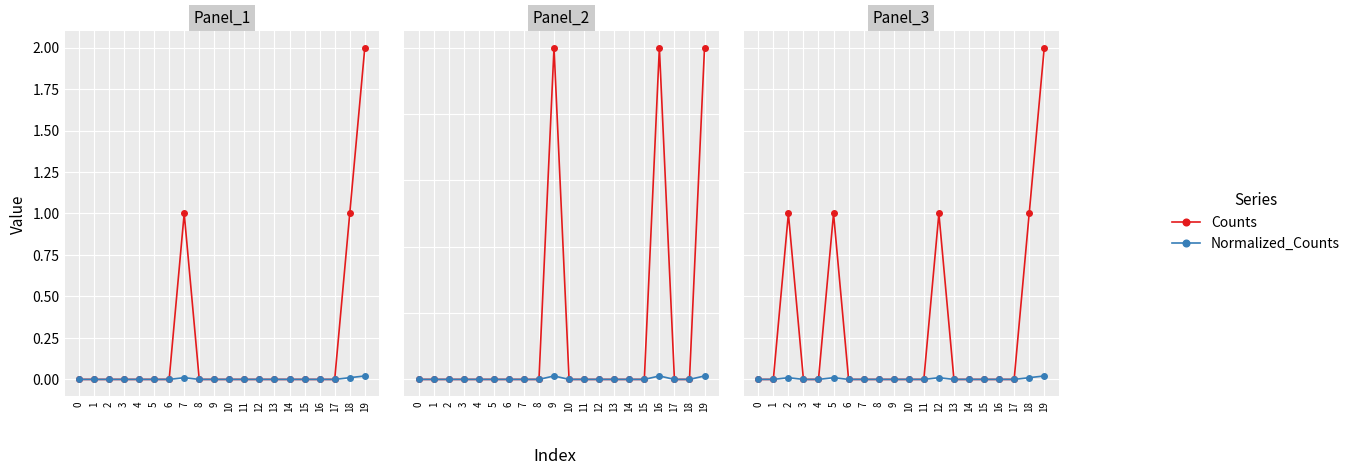

Which series has the largest total across all categories?

Counts